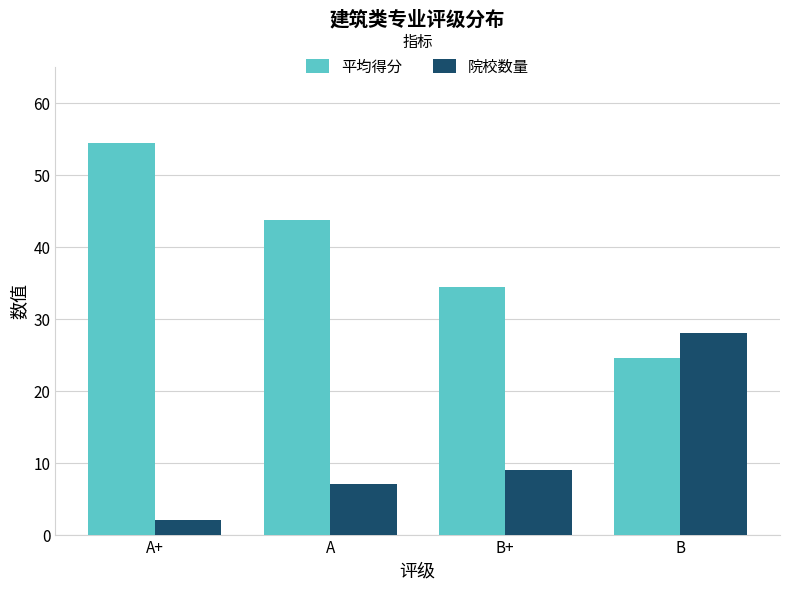

Reading right to left, what are all the values shown in this chart?

平均得分: 24.5	34.4	43.7	54.4
院校数量: 28.0	9.0	7.0	2.0